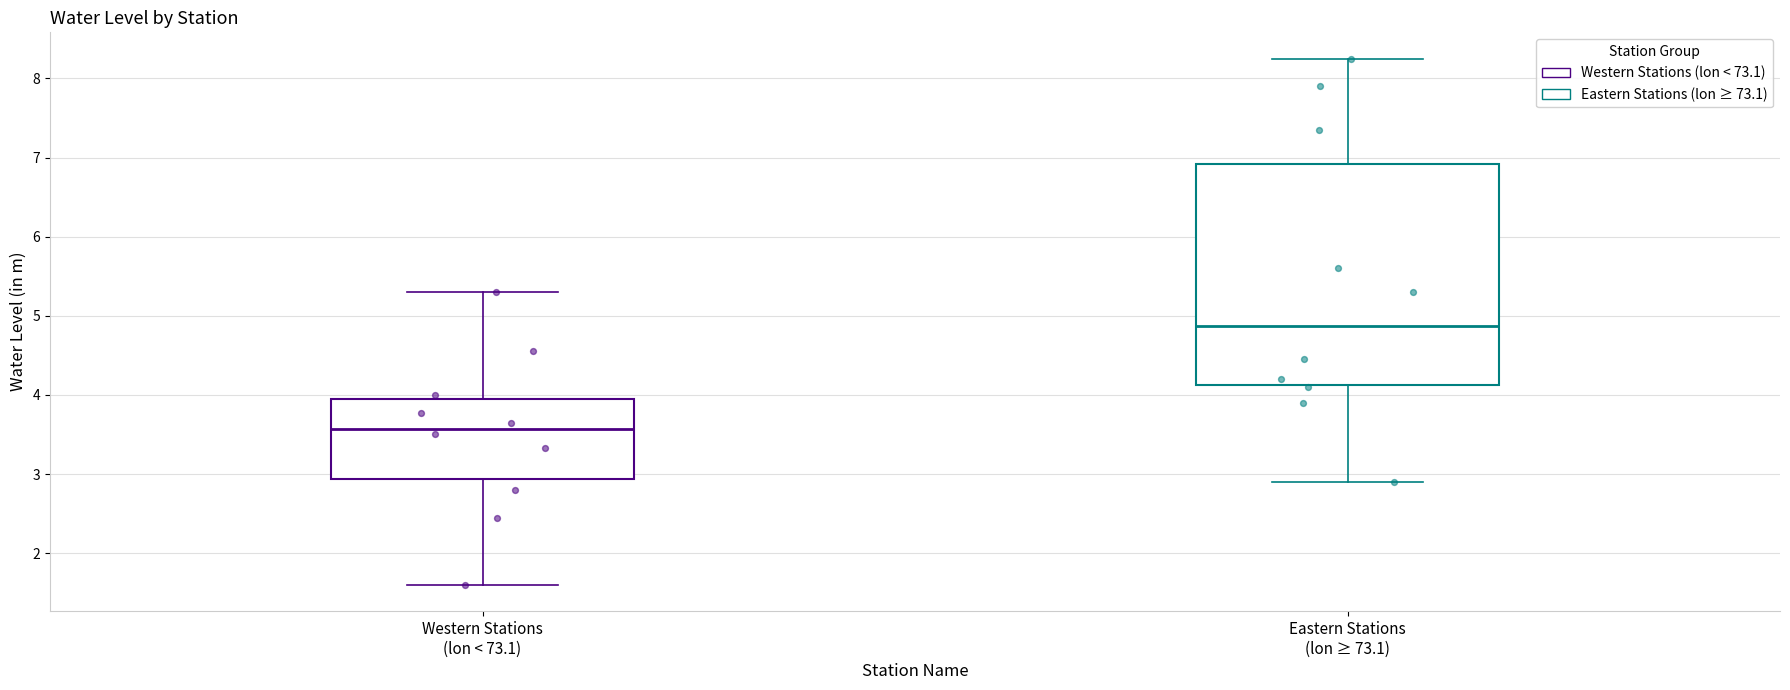

Which box's median line is the highest?

Eastern Stations (lon ≥ 73.1)